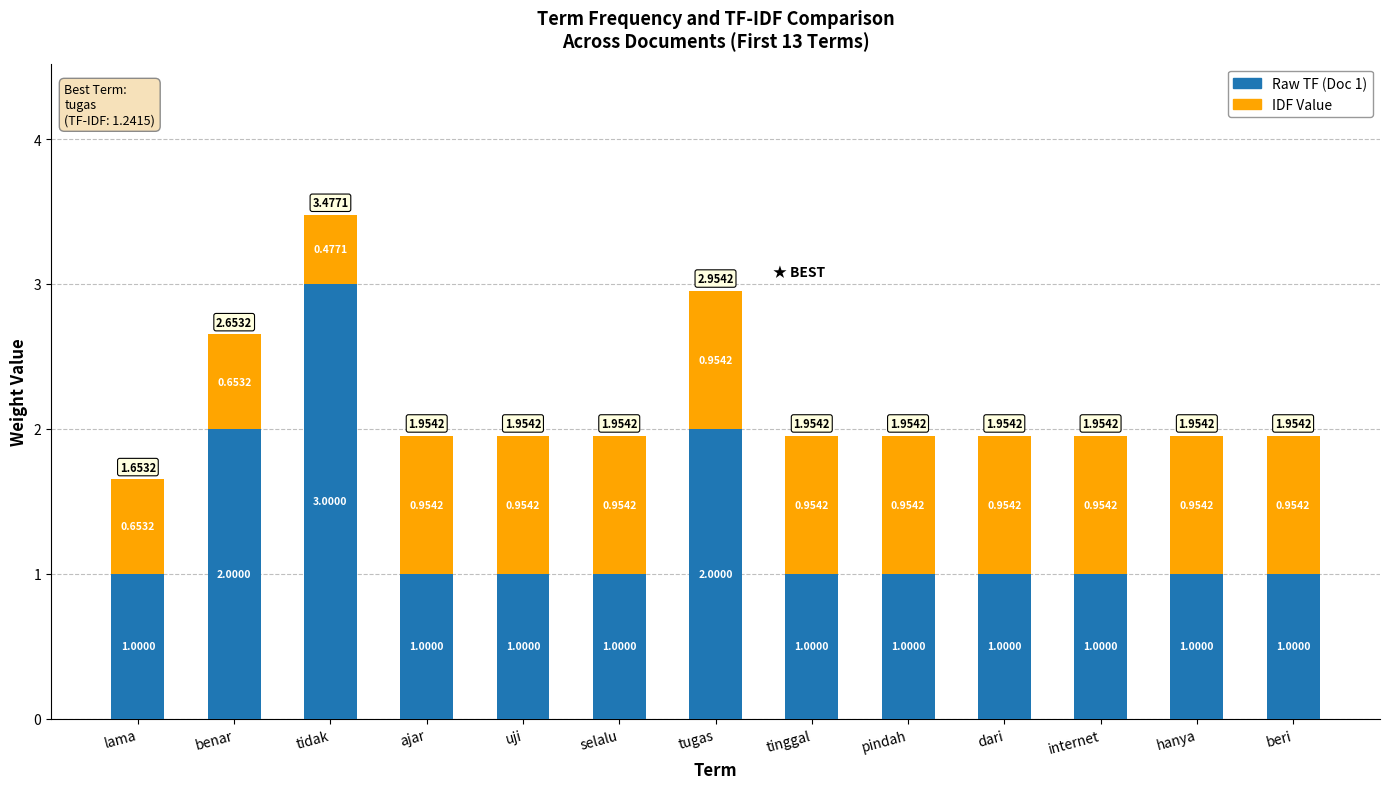

At which category is the sum across all series the highest?

tidak